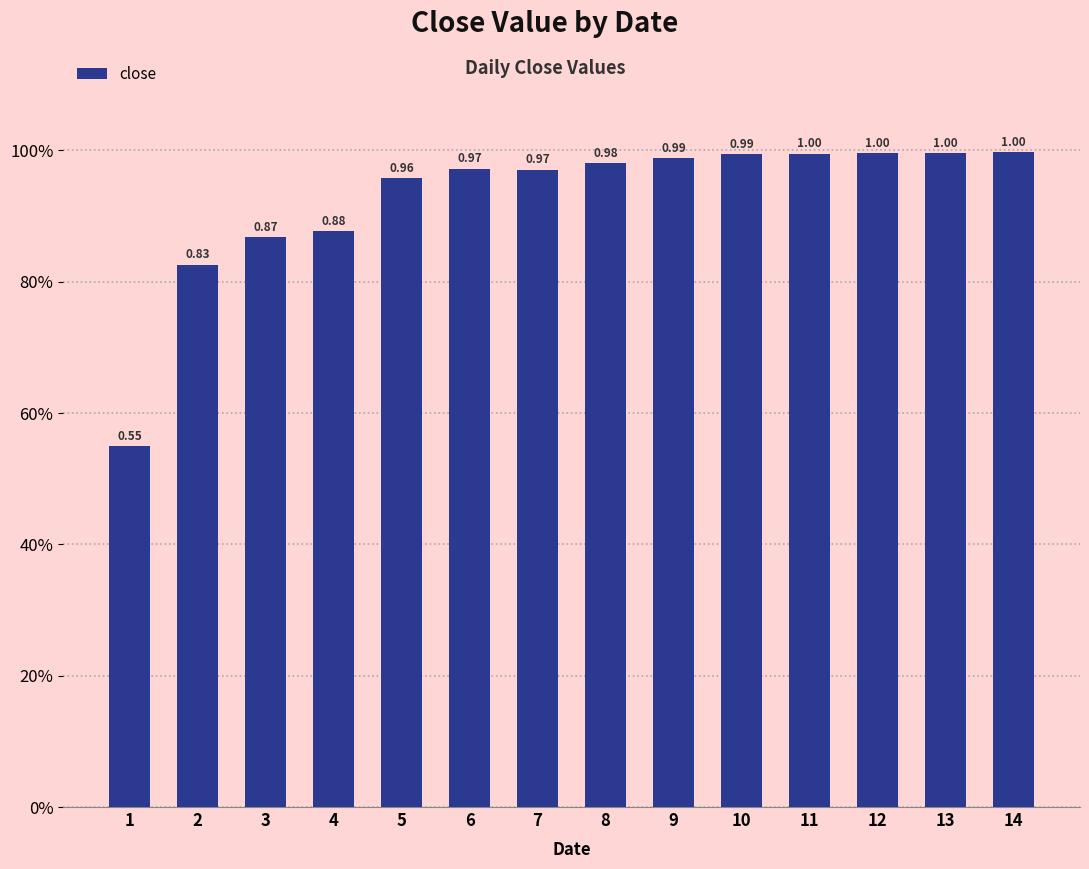

Does the chart contain any negative values?

No